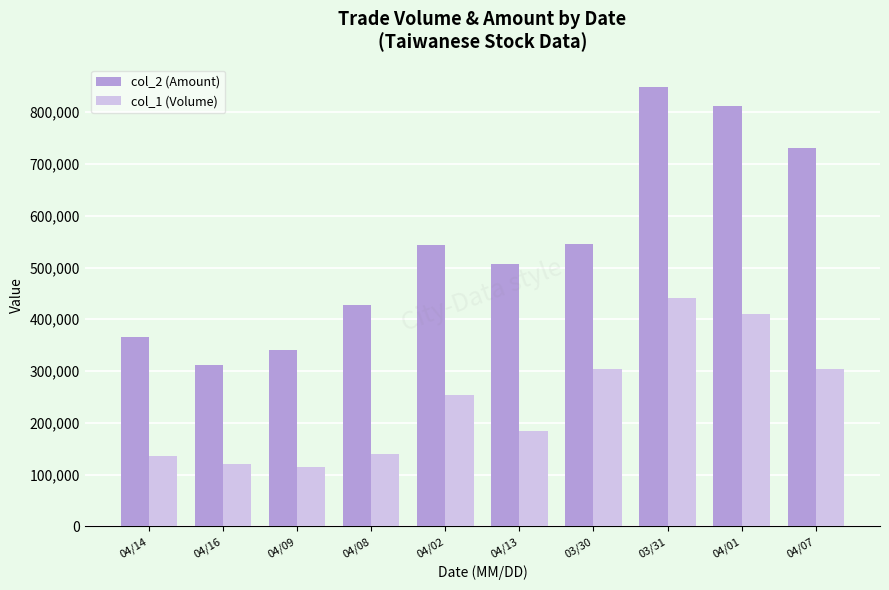

The col_2 (Amount) series shows 312000 at 04/16. True or false?

True